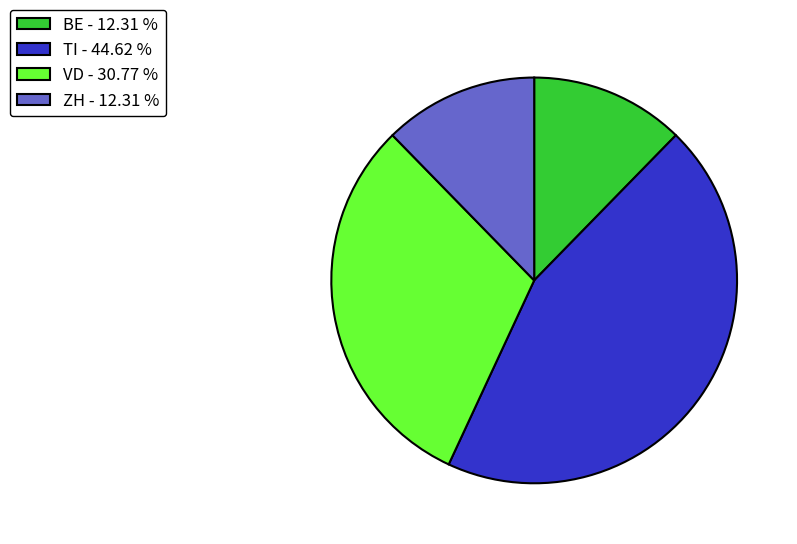

Is there a majority slice in this chart?

No